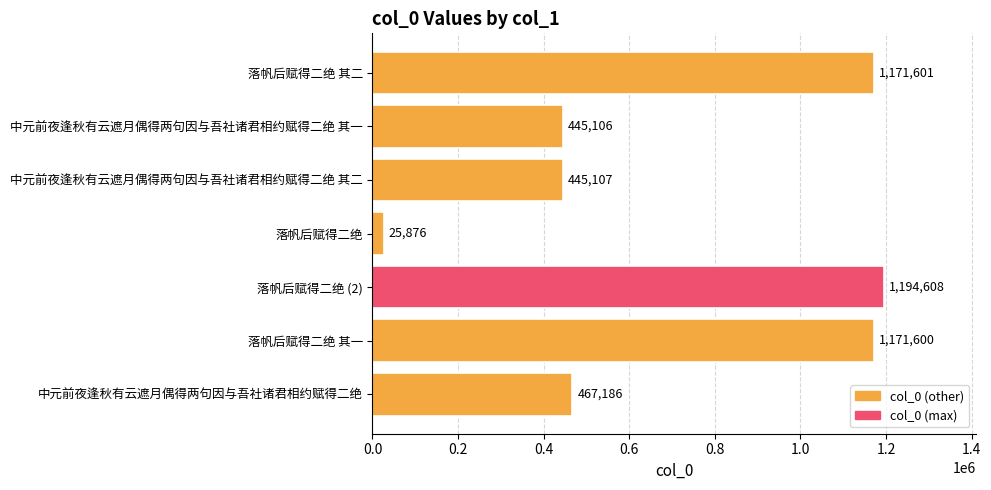

How many bars are there in total?

7